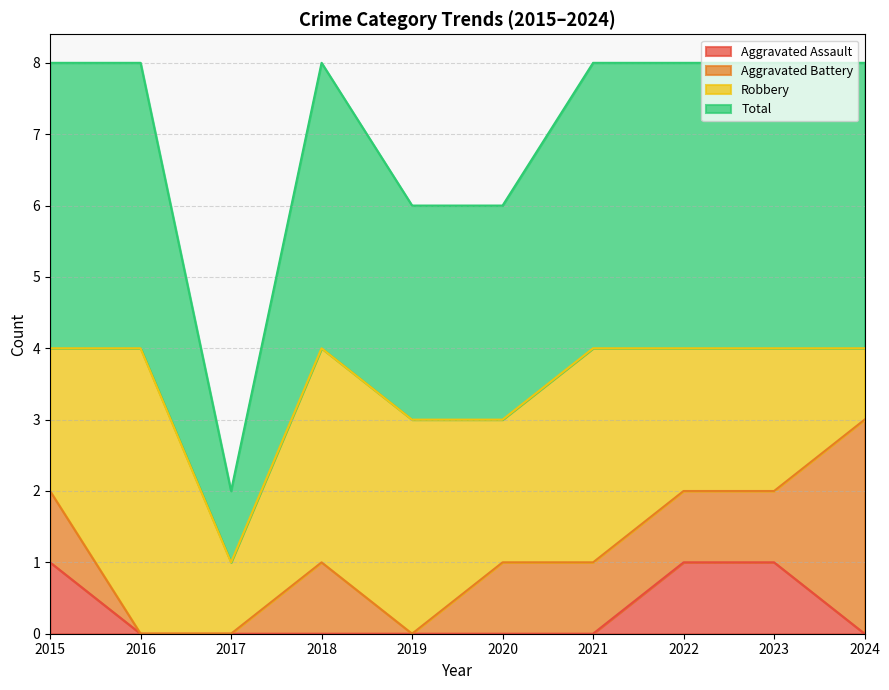

True or false: Total has a value of 1 at 2017.

True